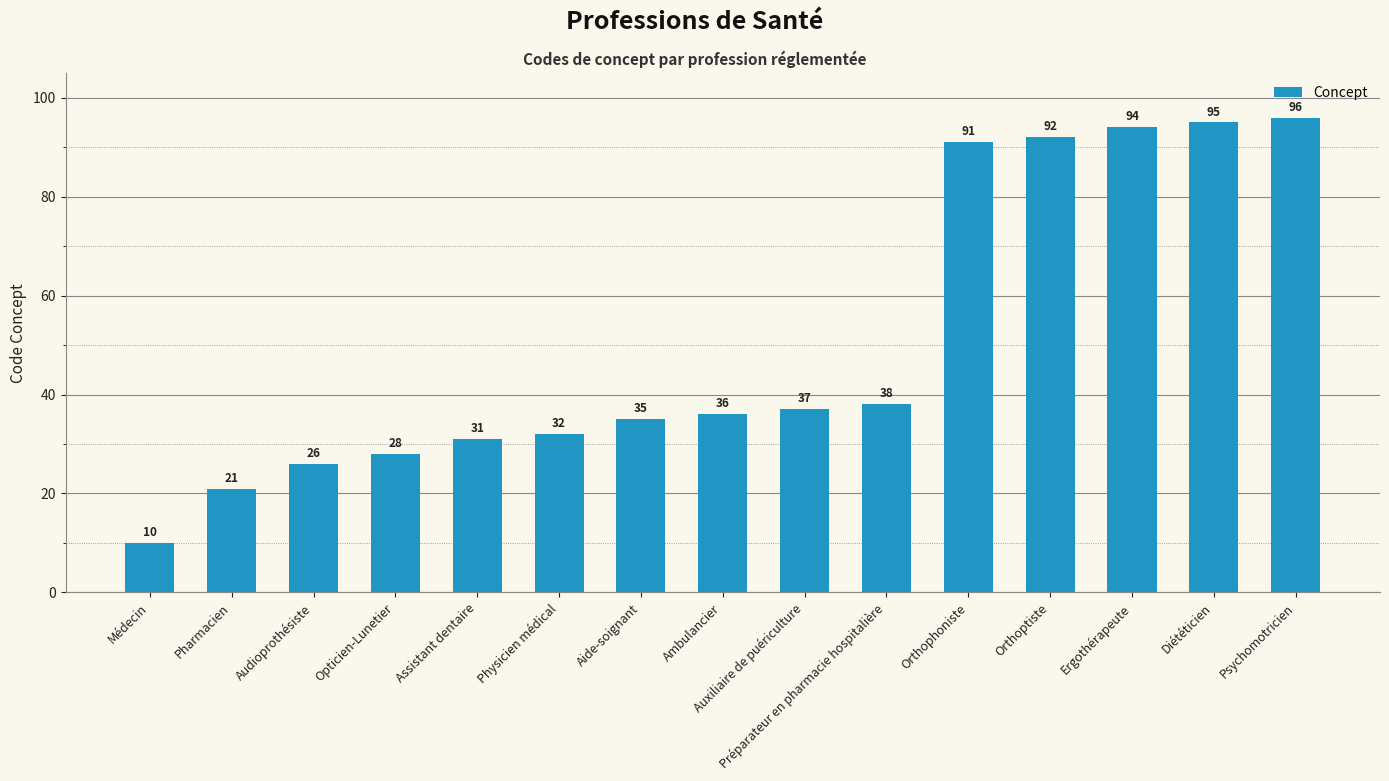

Count the number of data series in this chart.

1